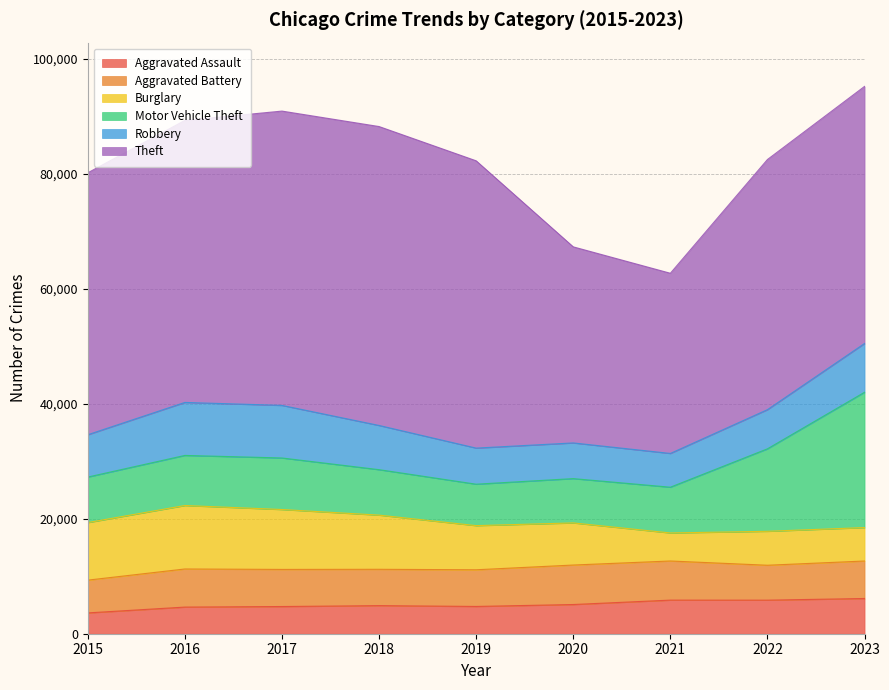

True or false: Burglary has more than 1 points higher than both neighbors.

True